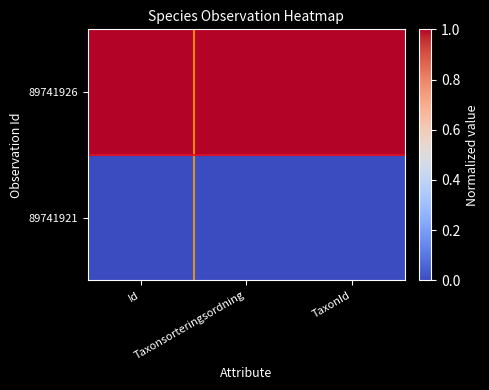

List the series in order of their peak value, lowest first.

89741921, 89741926